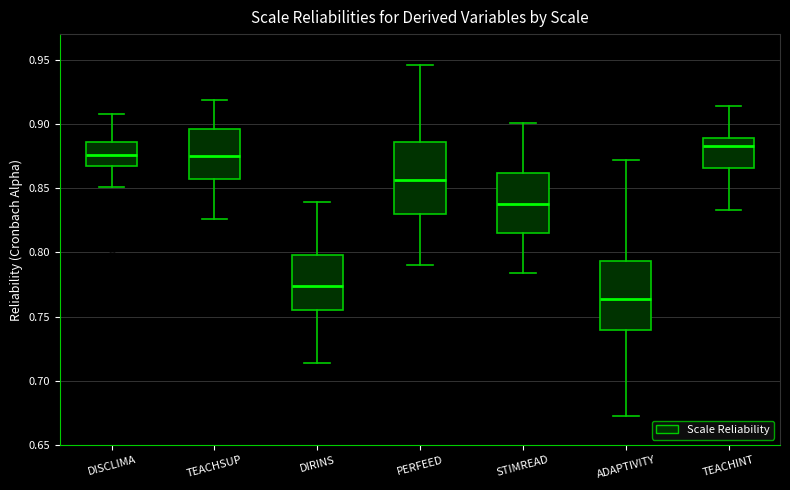

Reading left to right, transcribe this box plot: for each box, give where its median line is, the range the box spans, and where its two whiskers end, as read against the y-axis. The values are not printed on the chart, so give them approximately, as read against the axis.

DISCLIMA: median 0.875, box 0.865 to 0.885, whiskers 0.850 to 0.910
TEACHSUP: median 0.875, box 0.855 to 0.895, whiskers 0.825 to 0.920
DIRINS: median 0.775, box 0.755 to 0.800, whiskers 0.715 to 0.840
PERFEED: median 0.855, box 0.830 to 0.885, whiskers 0.790 to 0.945
STIMREAD: median 0.840, box 0.815 to 0.860, whiskers 0.785 to 0.900
ADAPTIVITY: median 0.765, box 0.740 to 0.795, whiskers 0.675 to 0.870
TEACHINT: median 0.885, box 0.865 to 0.890, whiskers 0.835 to 0.915